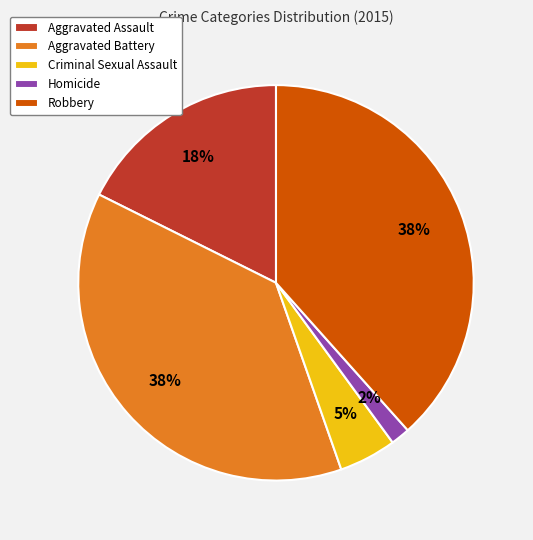

Does any single category account for the majority?

No